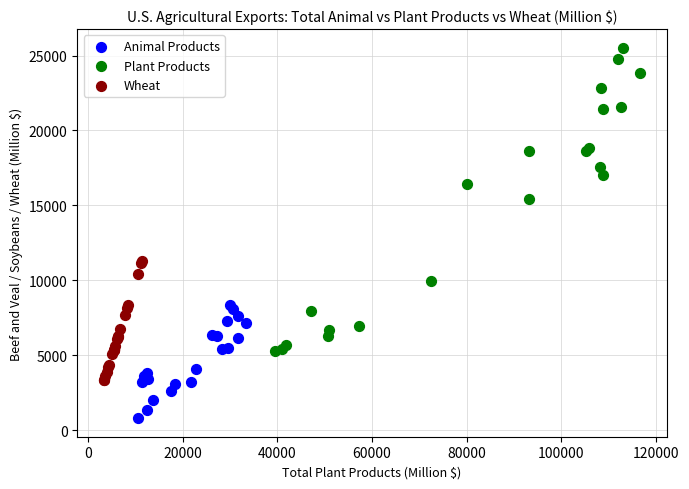

Which series reaches the maximum Y coordinate?

Plant Products